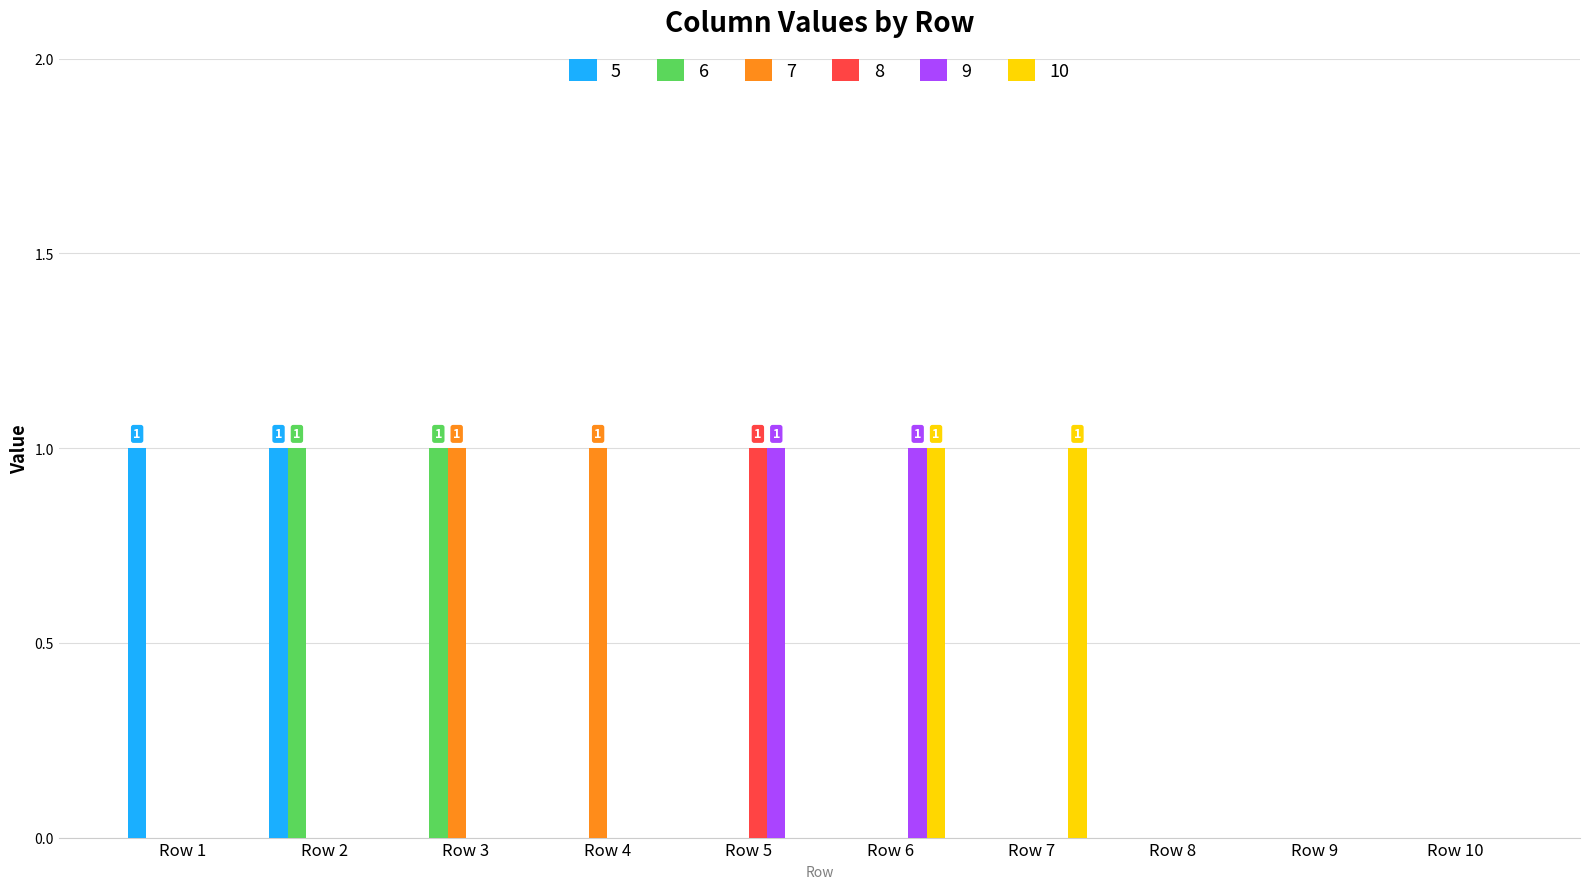

What is the sum of all 10 values?

2